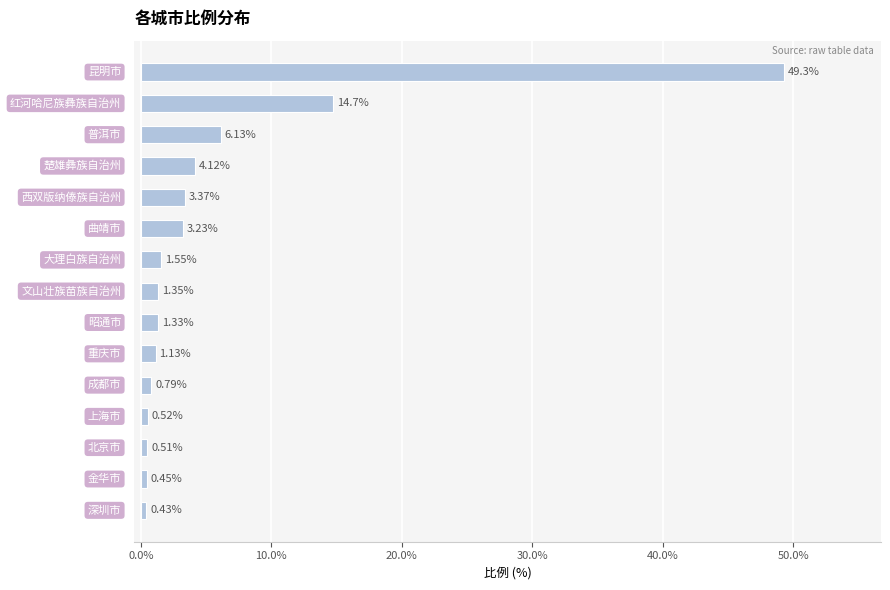

What is the difference between the maximum and minimum values?

48.9